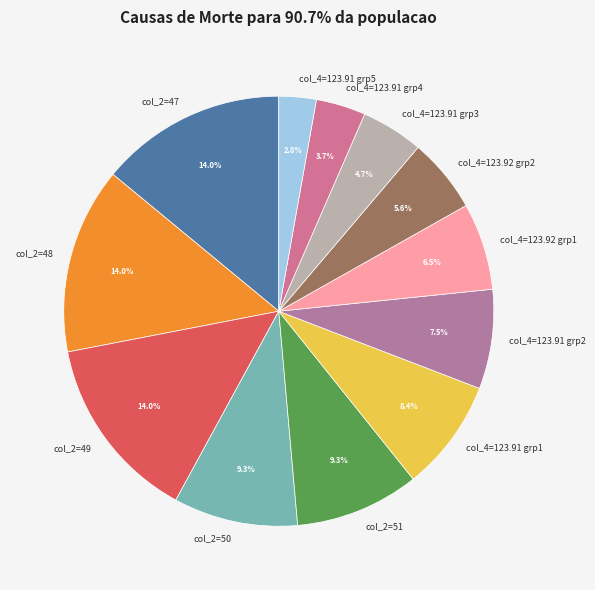

To the nearest percent, what is the average slice percentage?

8%